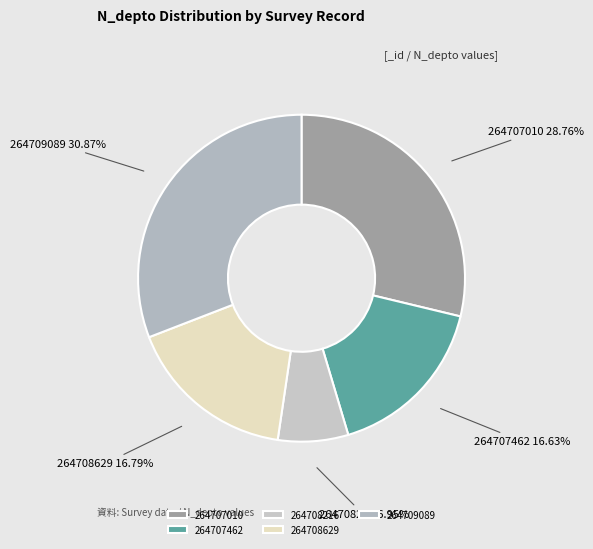

Is it true that 264707462 is 28% of the pie?

False